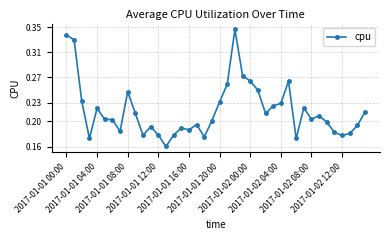

What is the sum of all values?

8.7